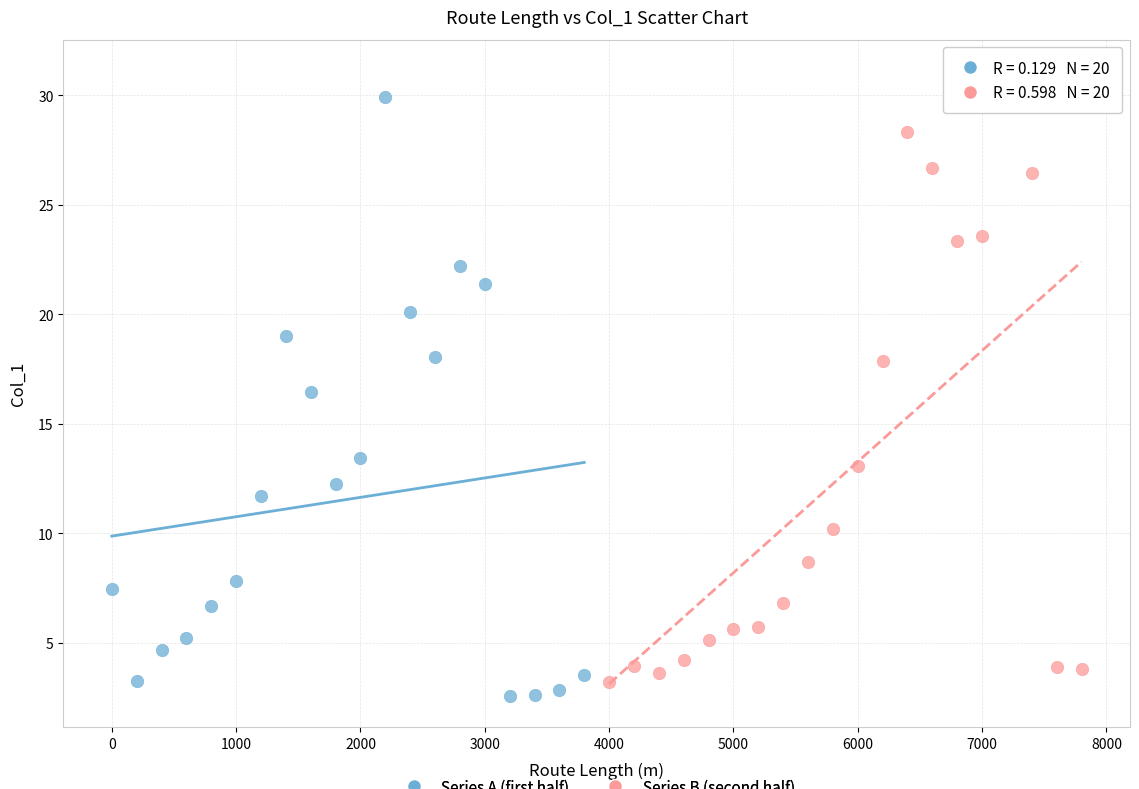

What are all the series names shown in the legend?

Series A (first half), Series B (second half)